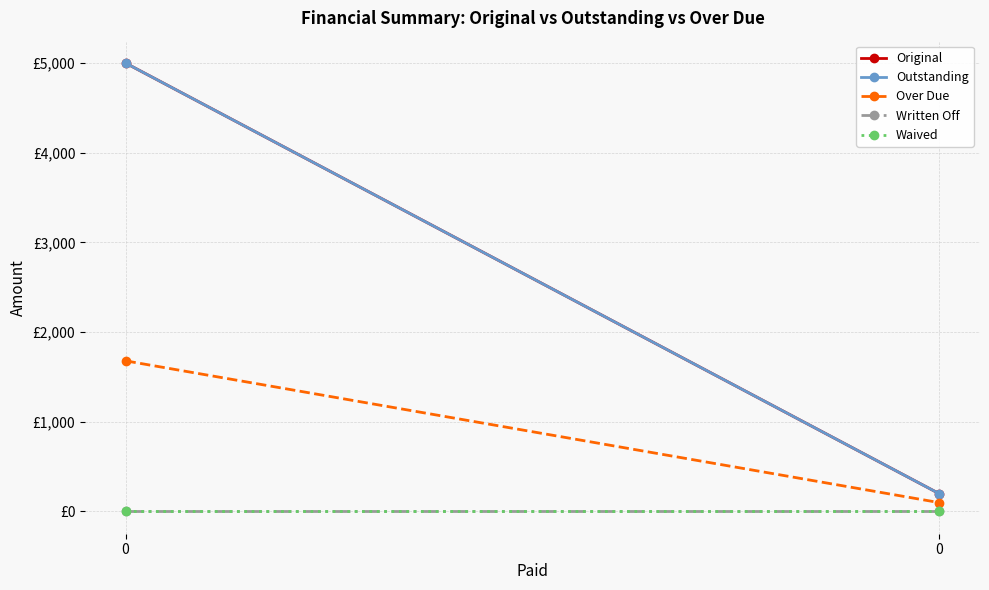

Reading right to left, extract all data points from this chart.

Original: 0=196.4	0=5000.0
Outstanding: 0=196.4	0=5000.0
Over Due: 0=97.0	0=1678.5
Written Off: 0=0.0	0=0.0
Waived: 0=0.0	0=0.0